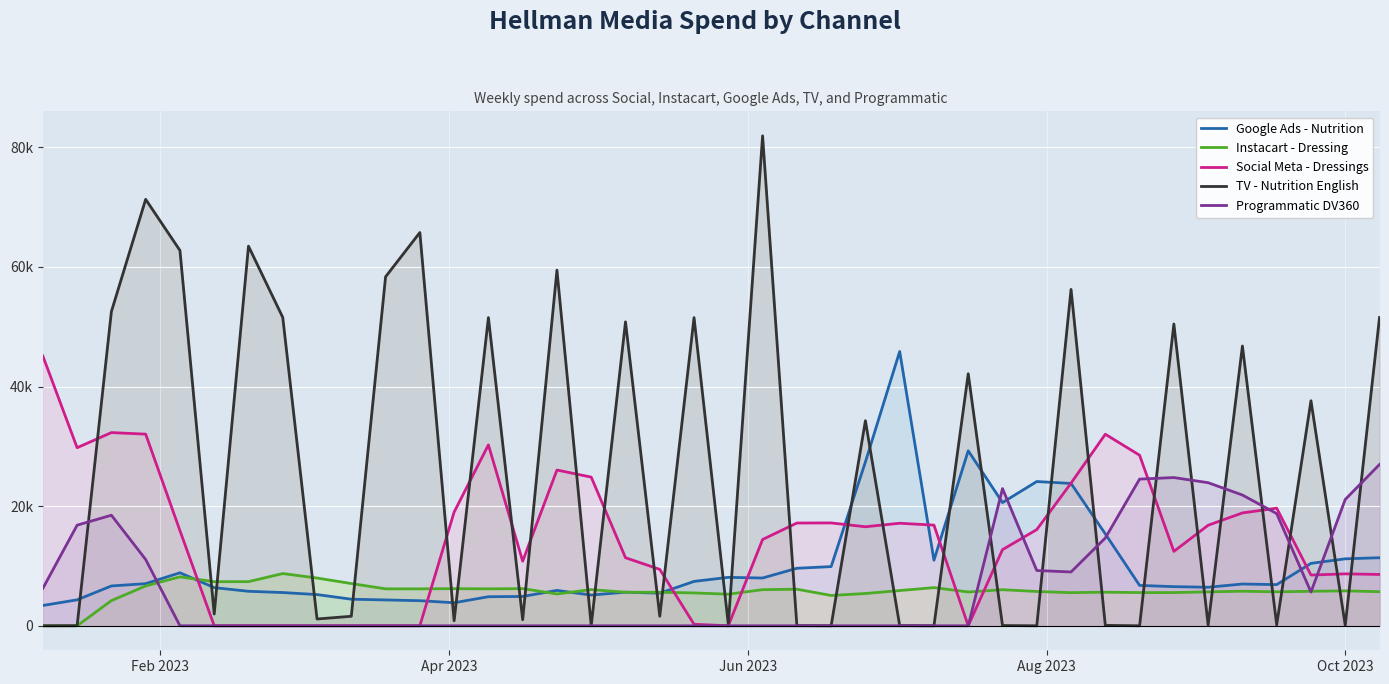

What are all the series names shown in the legend?

Google Ads - Nutrition, Instacart - Dressing, Social Meta - Dressings, TV - Nutrition English, Programmatic DV360